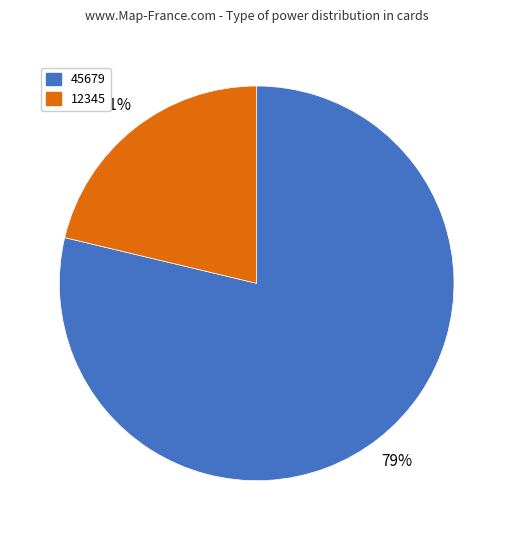

True or false: 12345 accounts for 13% of the total.

False